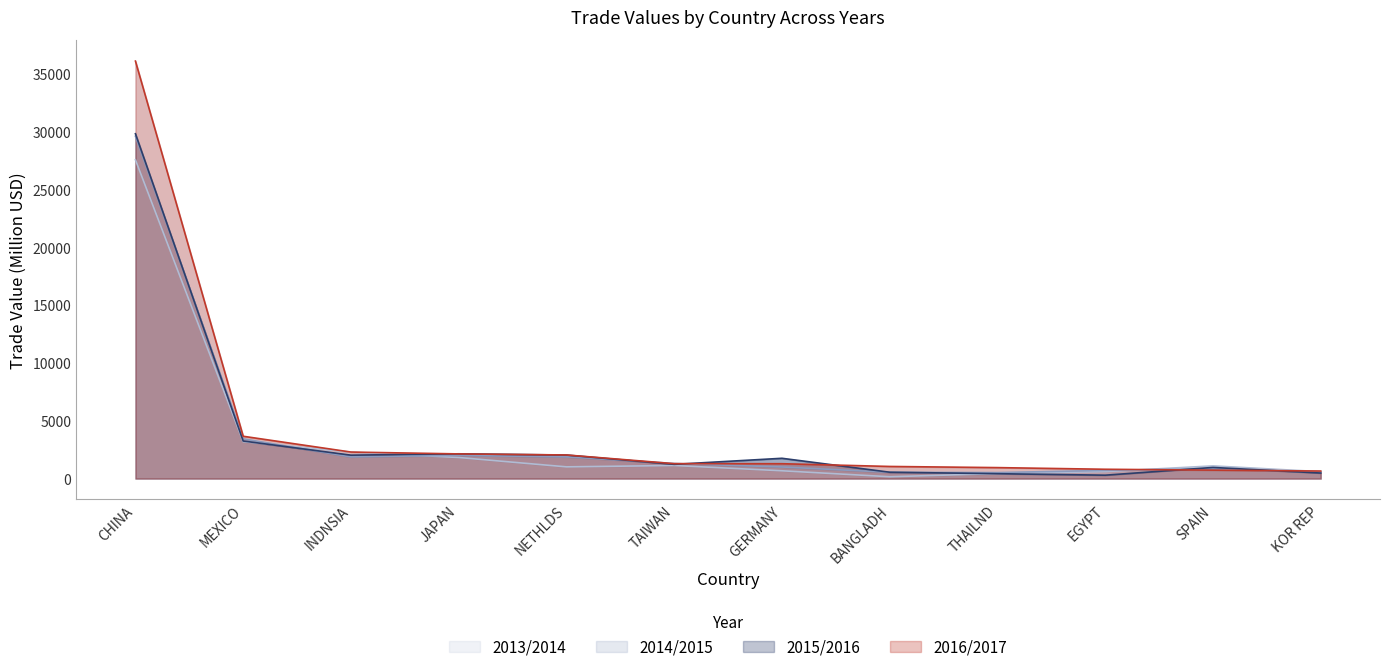

At which category is the sum across all series the highest?

CHINA